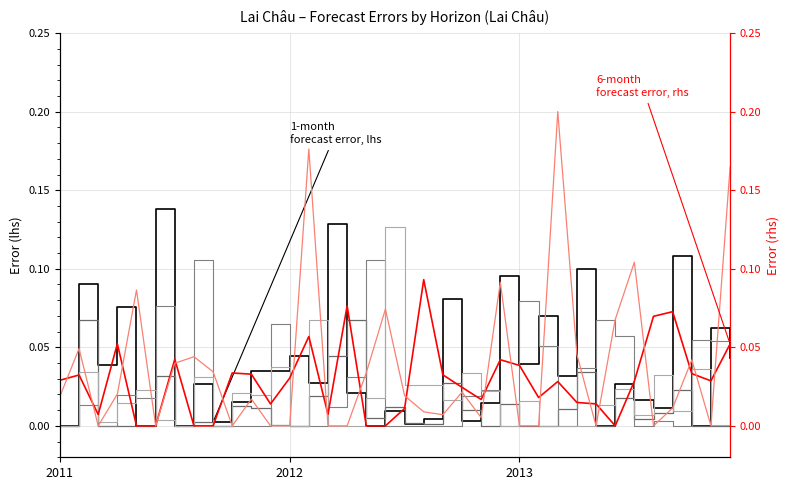

What is the sum of the 1-month values at 31 and 2013?

0.1